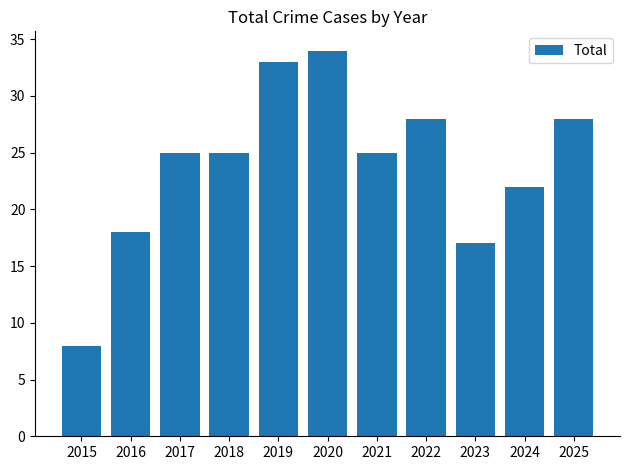

Read the value at 2024.

22